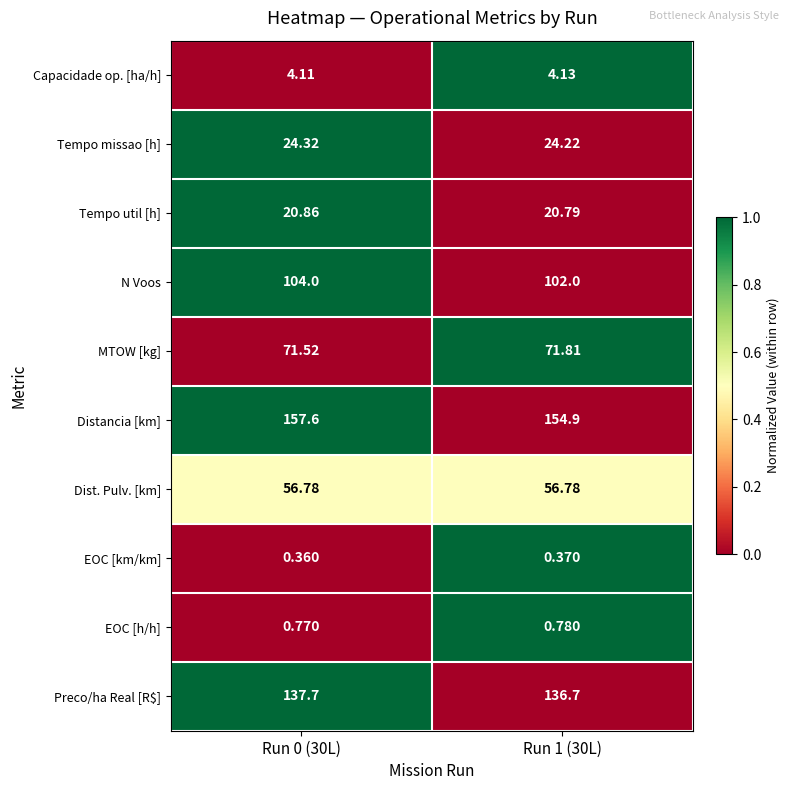

Which series has the largest total across all categories?

Distancia [km]